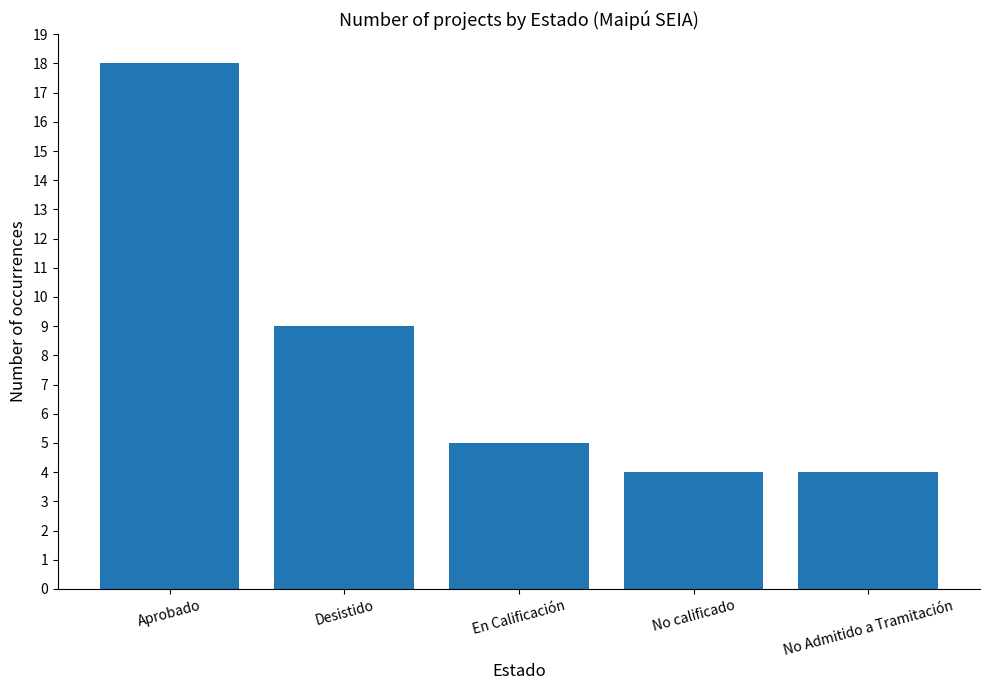

What position from the left is Desistido?

2